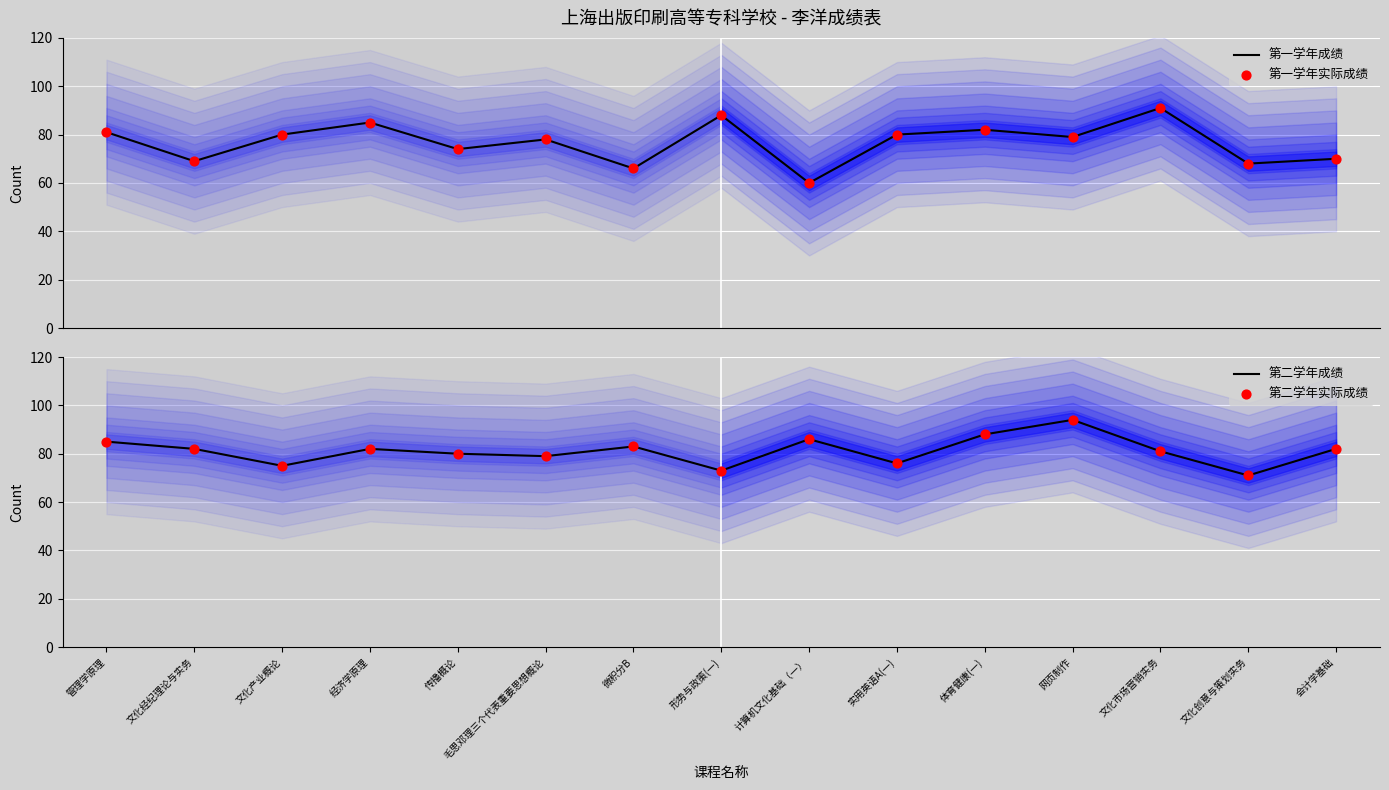

Which series has the widest spread of Y values?

第一学年成绩